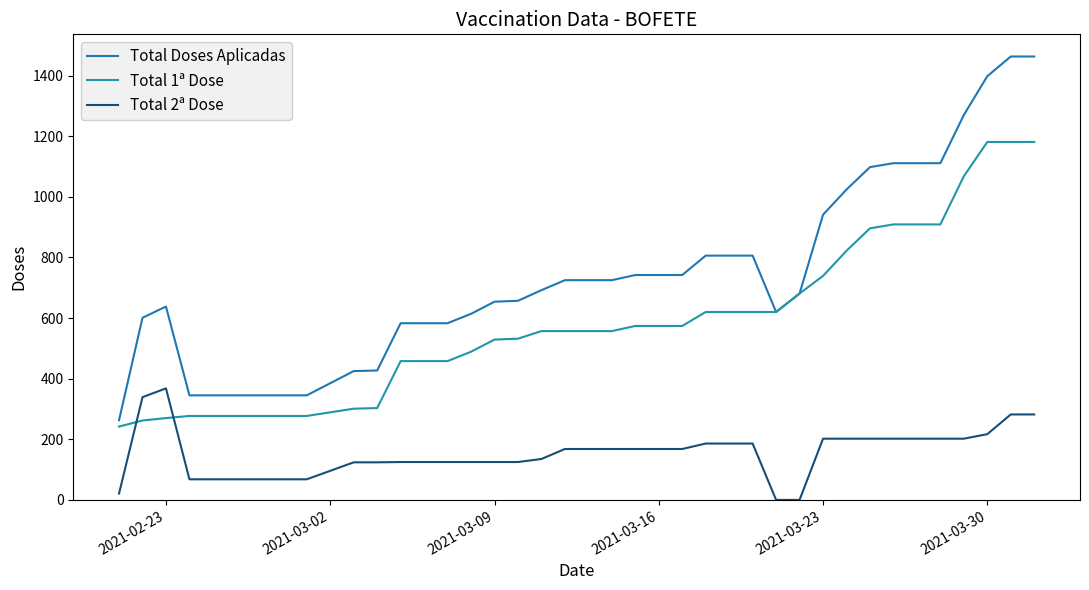

True or false: Total 1ª Dose has more than 1 points higher than both neighbors.

False